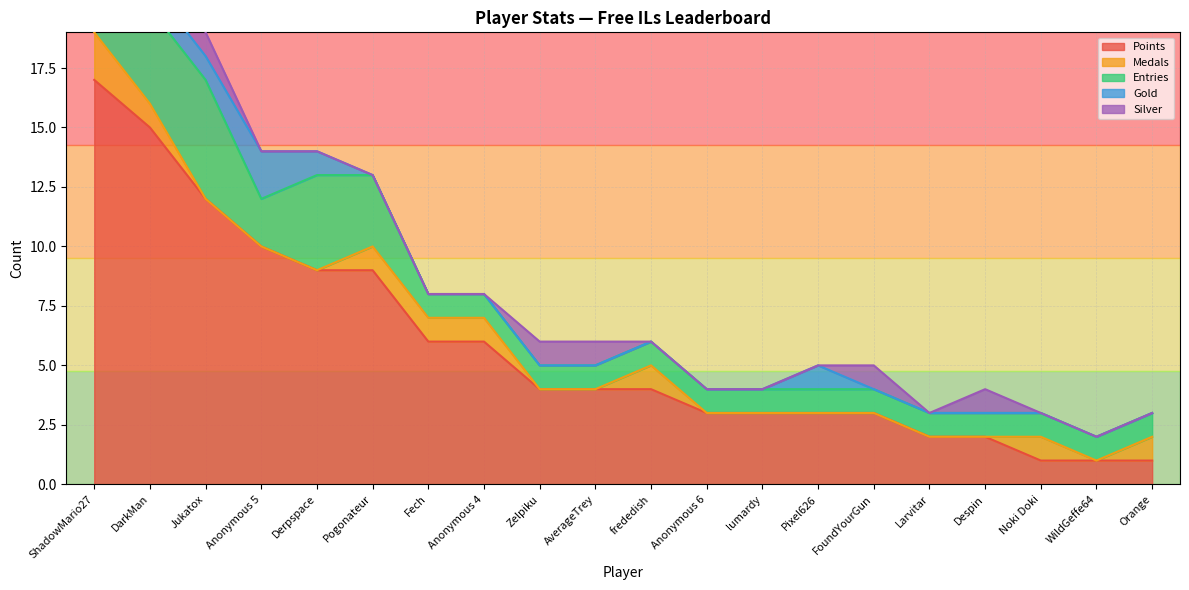

What is the sum of all Points values?

115